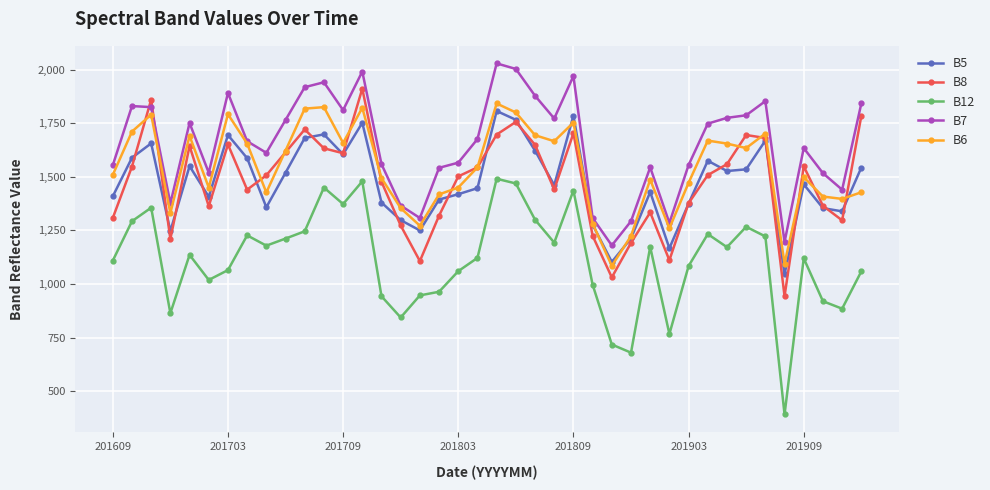

True or false: B5 and B12 intersect in this chart.

False